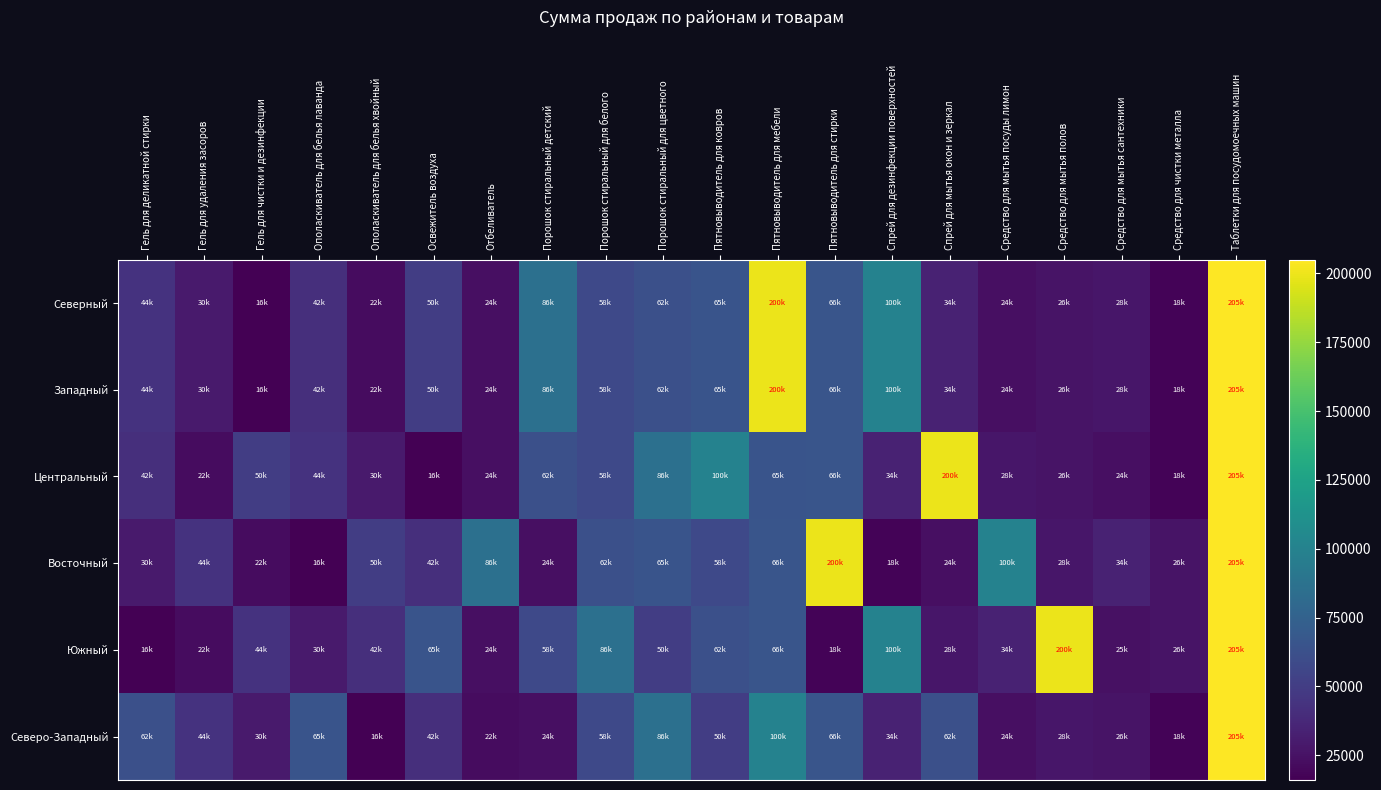

Rank the series at Порошок стиральный для белого from lowest to highest value.

Северный, Западный, Центральный, Северо-Западный, Восточный, Южный